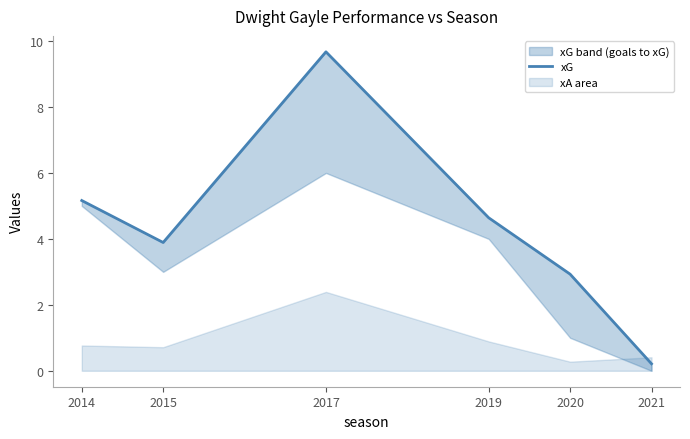

The chart shows a value of 4.2 at 2020. True or false?

False